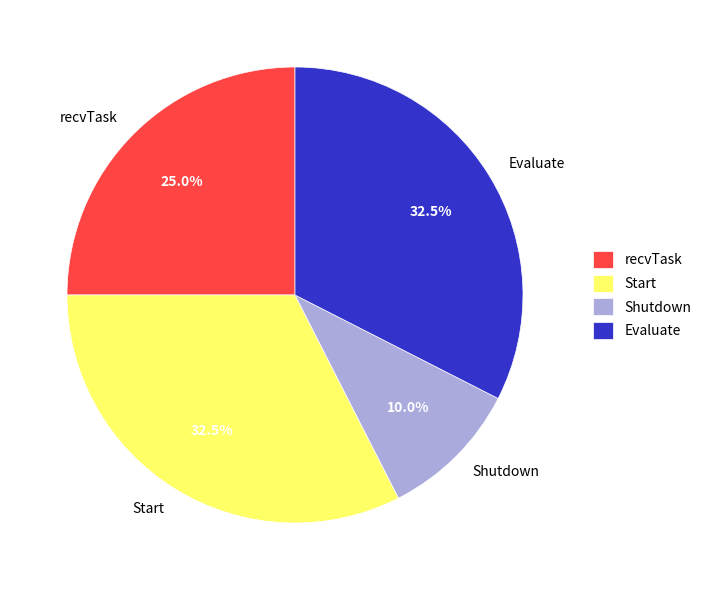

Is it true that Shutdown is 10% of the pie?

True